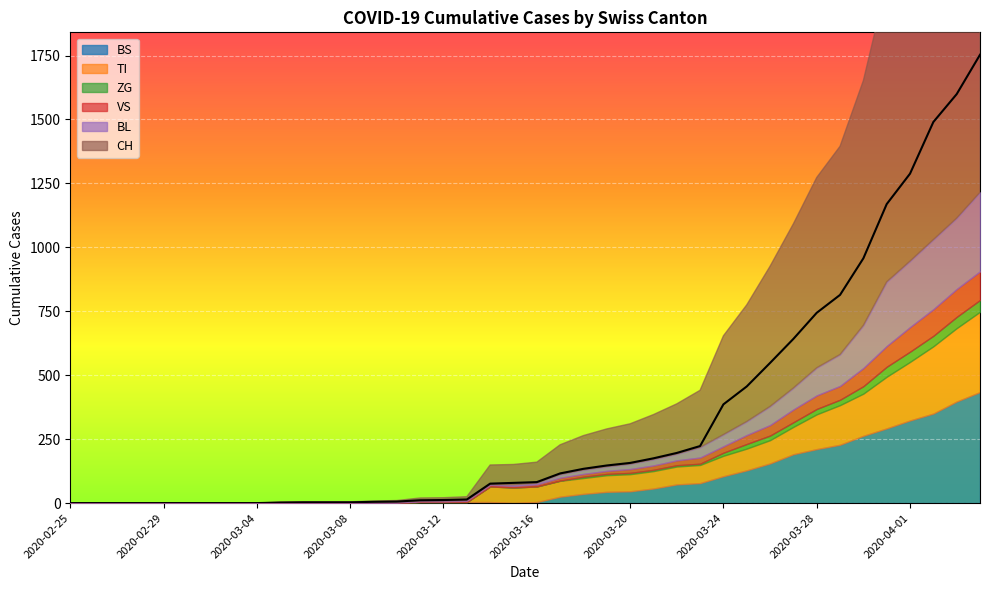

What is the value of the CH point at the 36th from the left?

1169